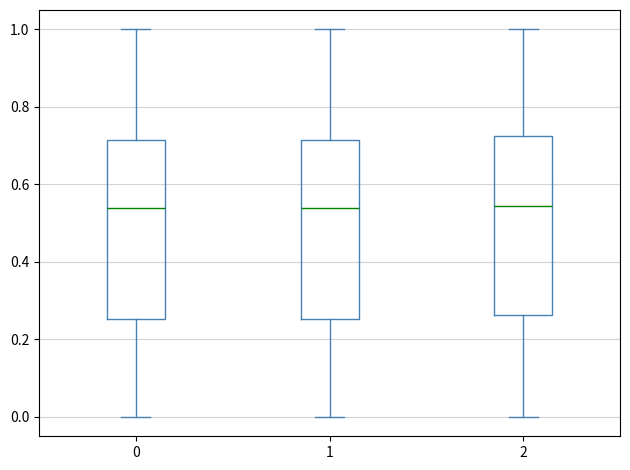

Where does the median line of the box at x = 2 sit on the y-axis? The values are not printed on the chart, so give them approximately, as read against the axis.

0.54